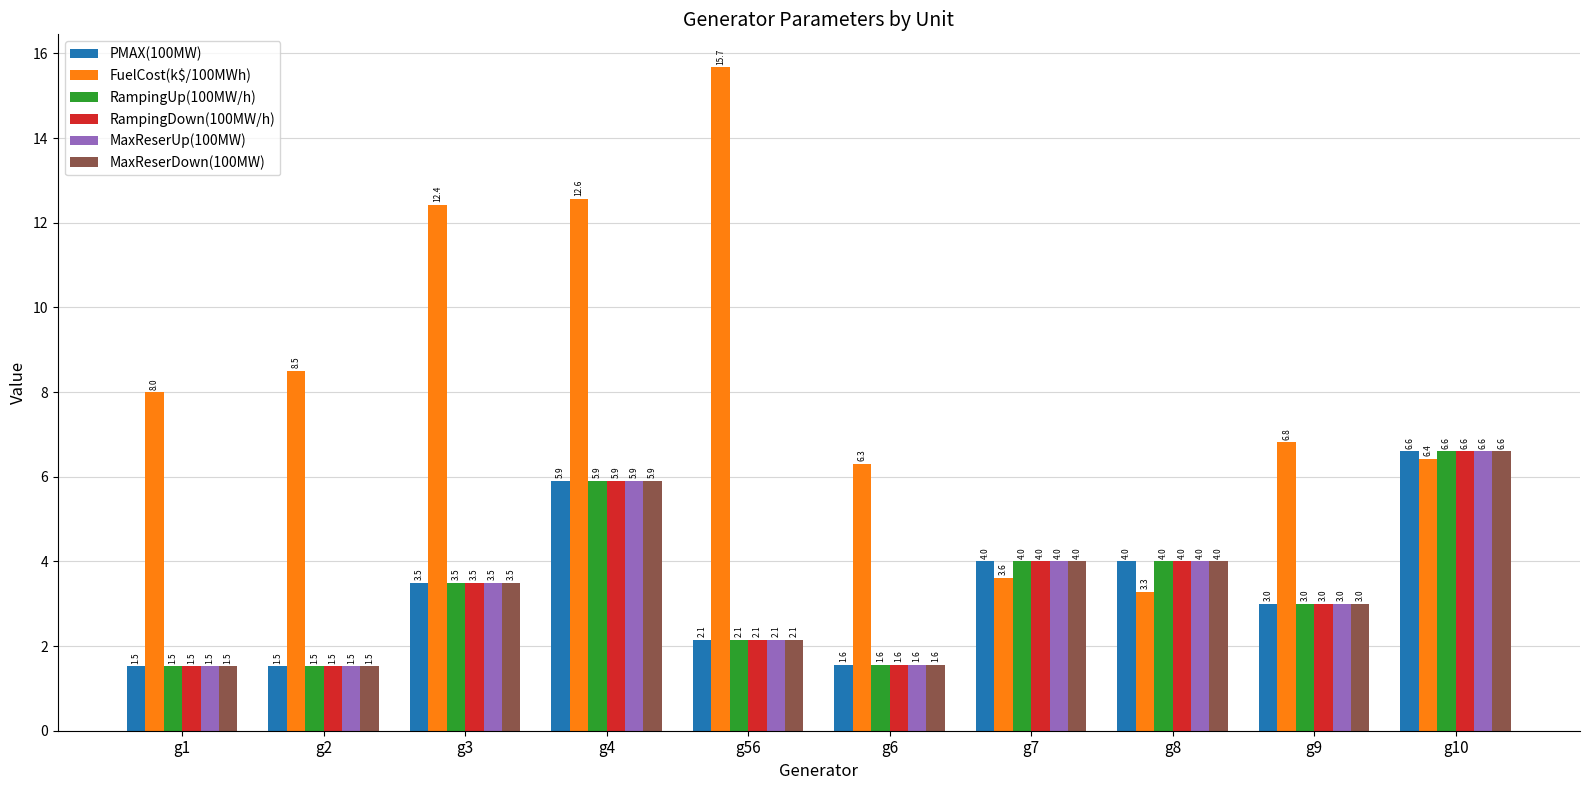

At how many categories does at least one series exceed 10?

3